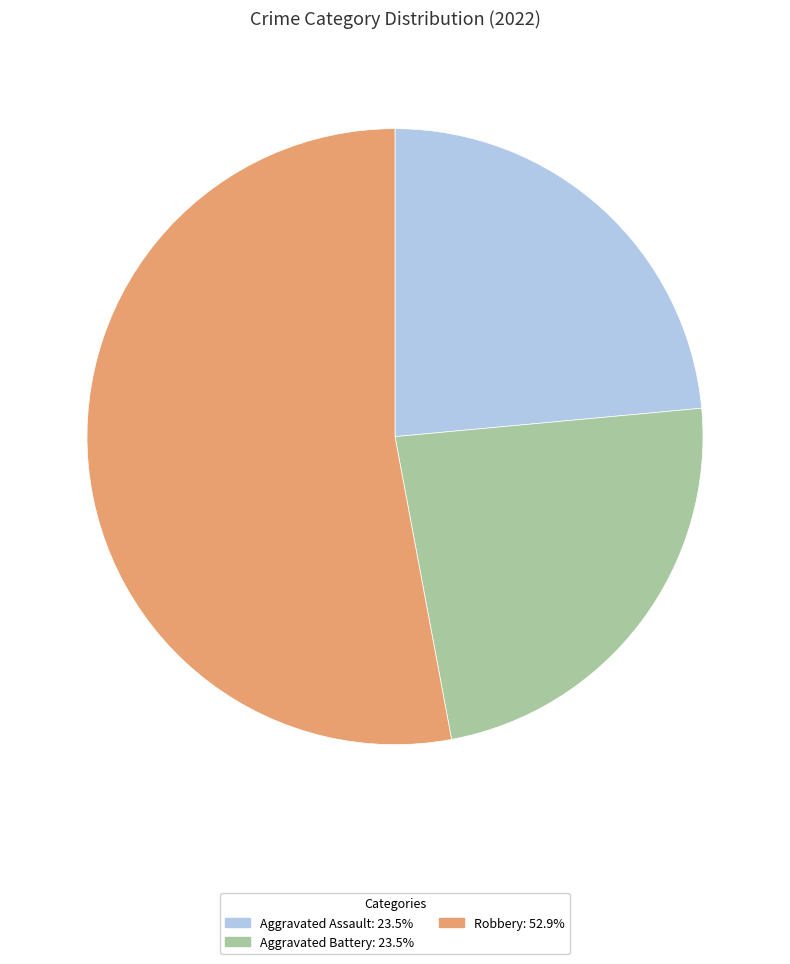

How many slices are in this pie chart?

3